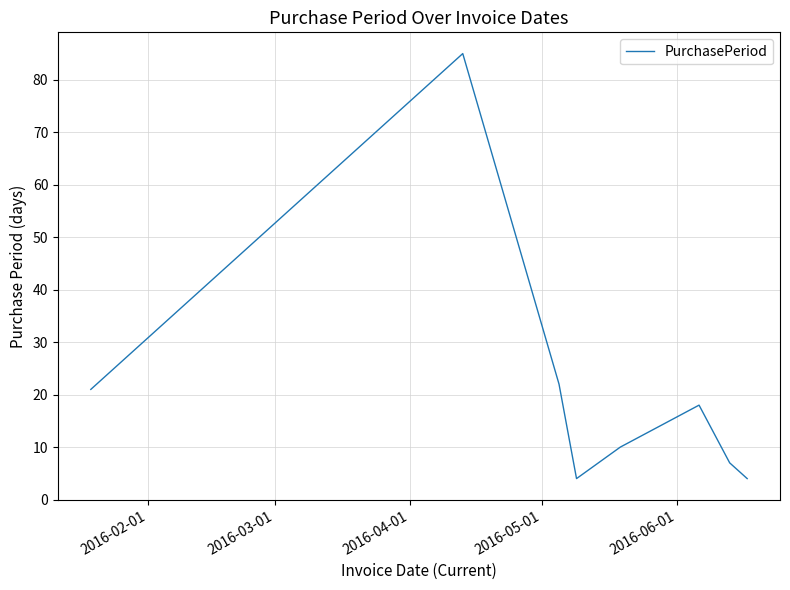

True or false: there are more than 2 points higher than both neighbors.

False